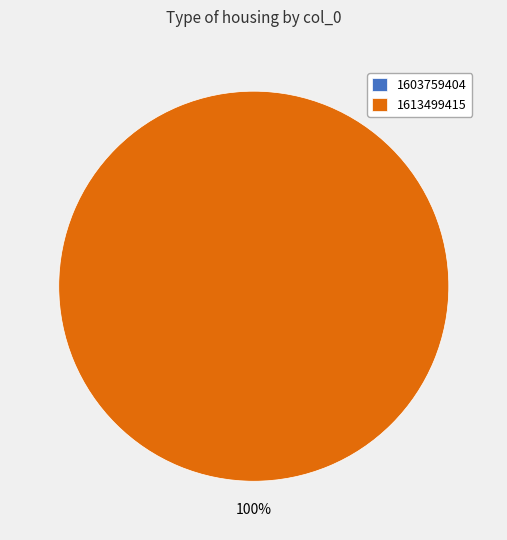

Count the number of slices in the pie.

2